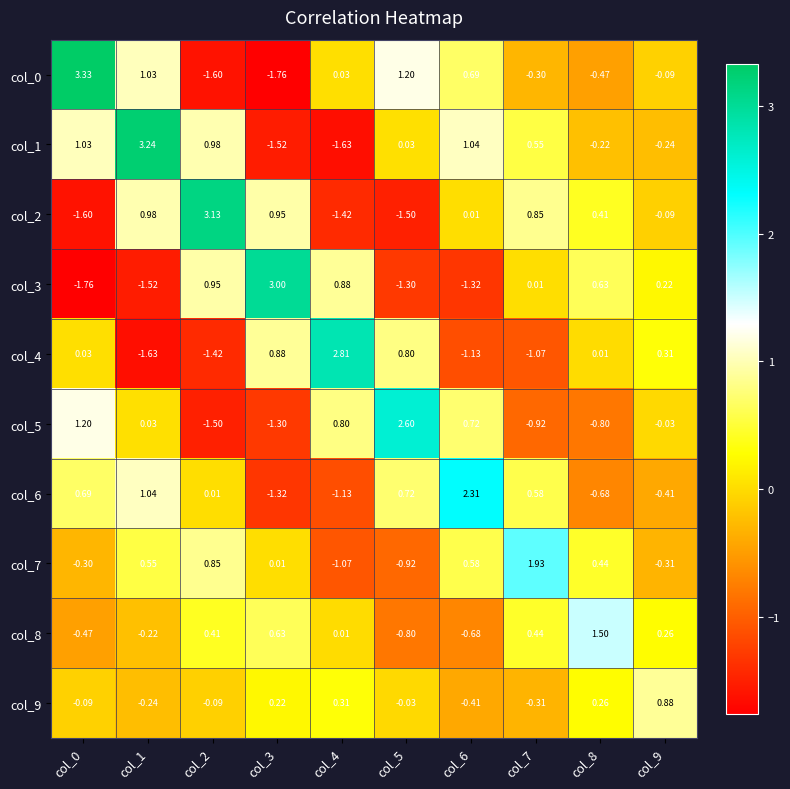

Is the value of col_2 at col_6 greater than the value of col_5 at col_1?

No